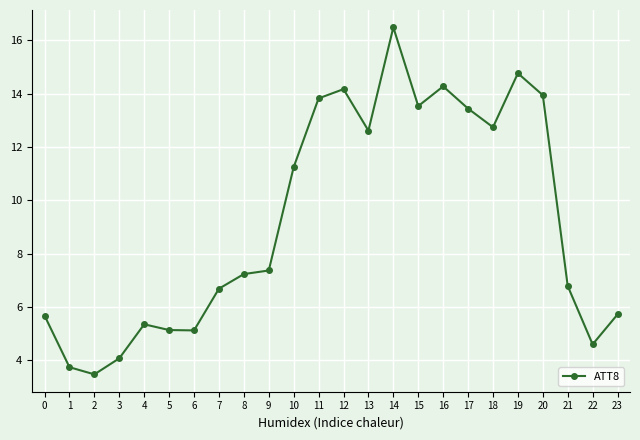

True or false: the data shows 13.4 at 17.

True